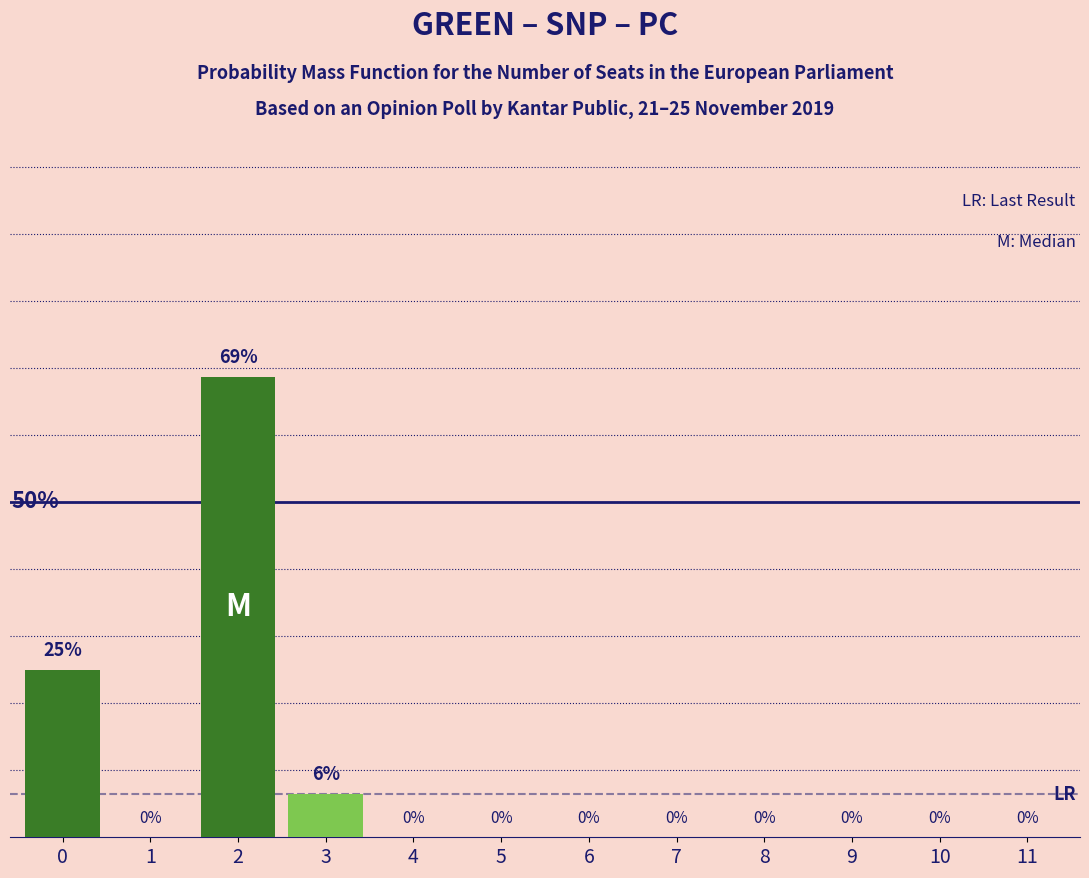

Are the bars horizontal?

No